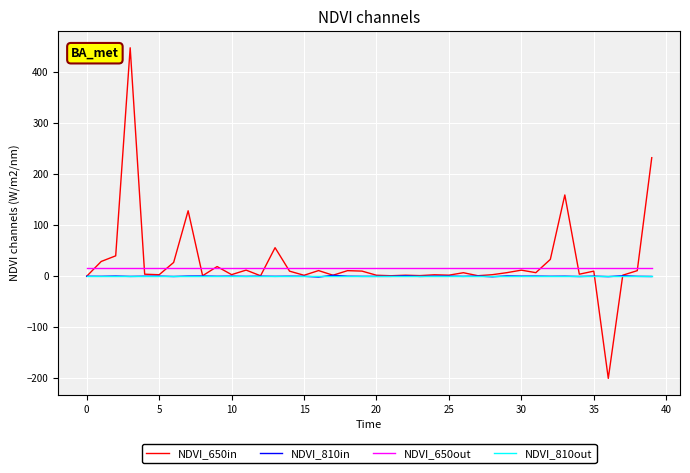

True or false: NDVI_650out and NDVI_810out intersect in this chart.

False